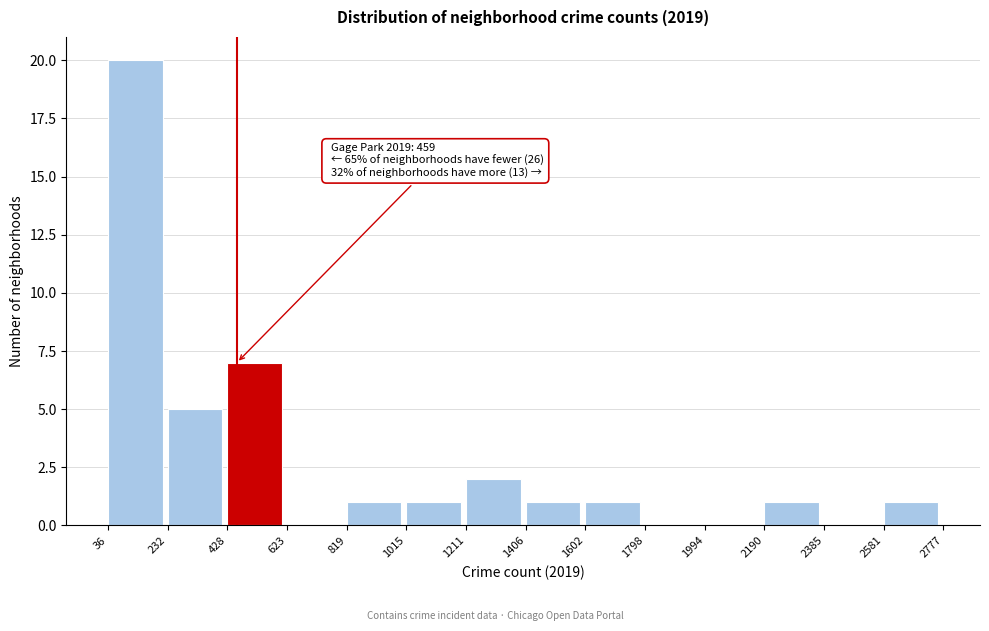

Which range on the x-axis has the tallest bar?

36 to 232